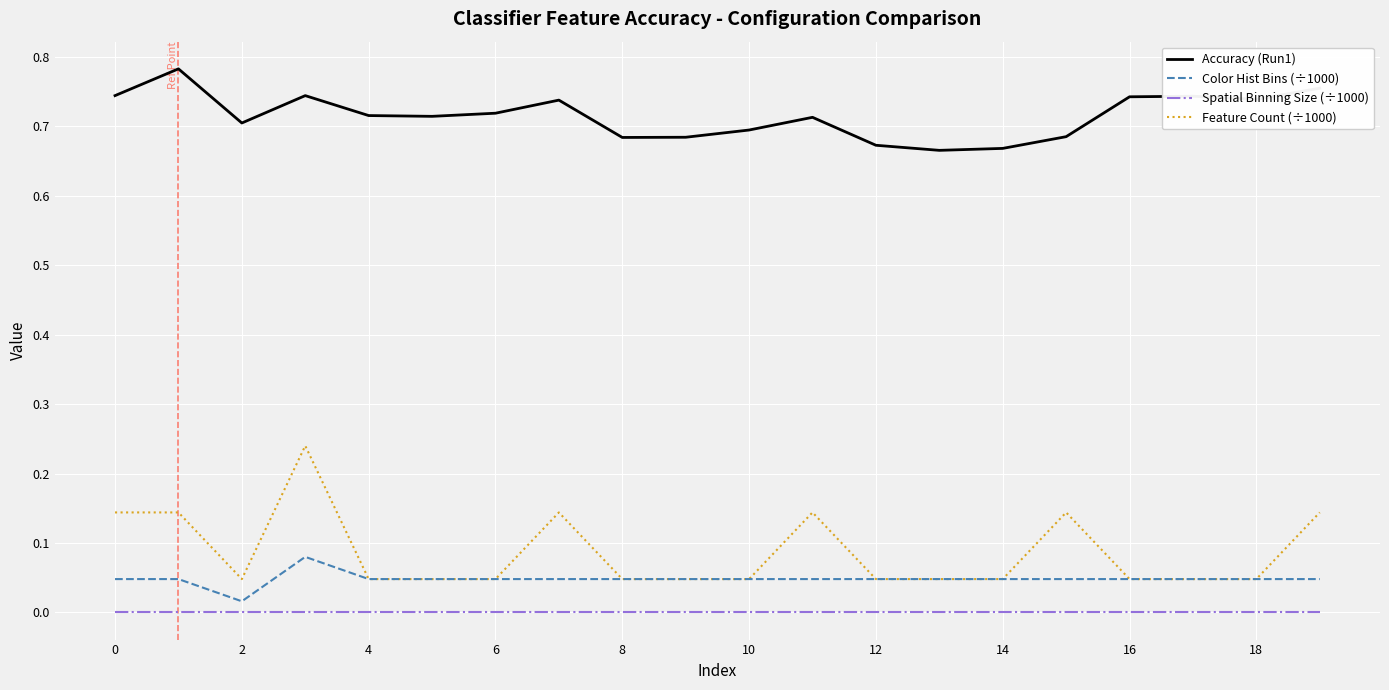

Which series has the largest total across all categories?

Accuracy (Run1)